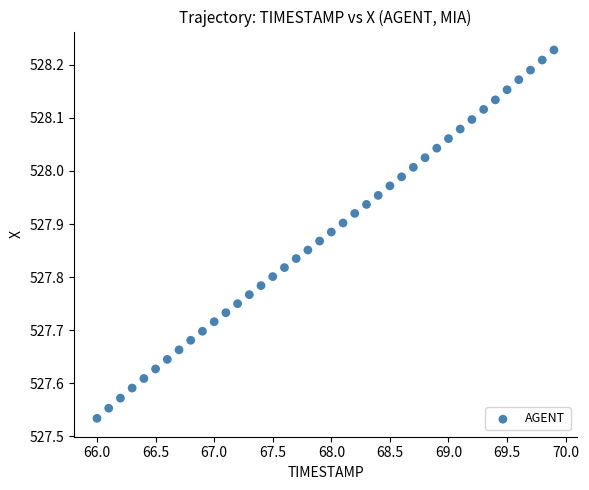

What is the range of Y values (max minus min)?

0.7